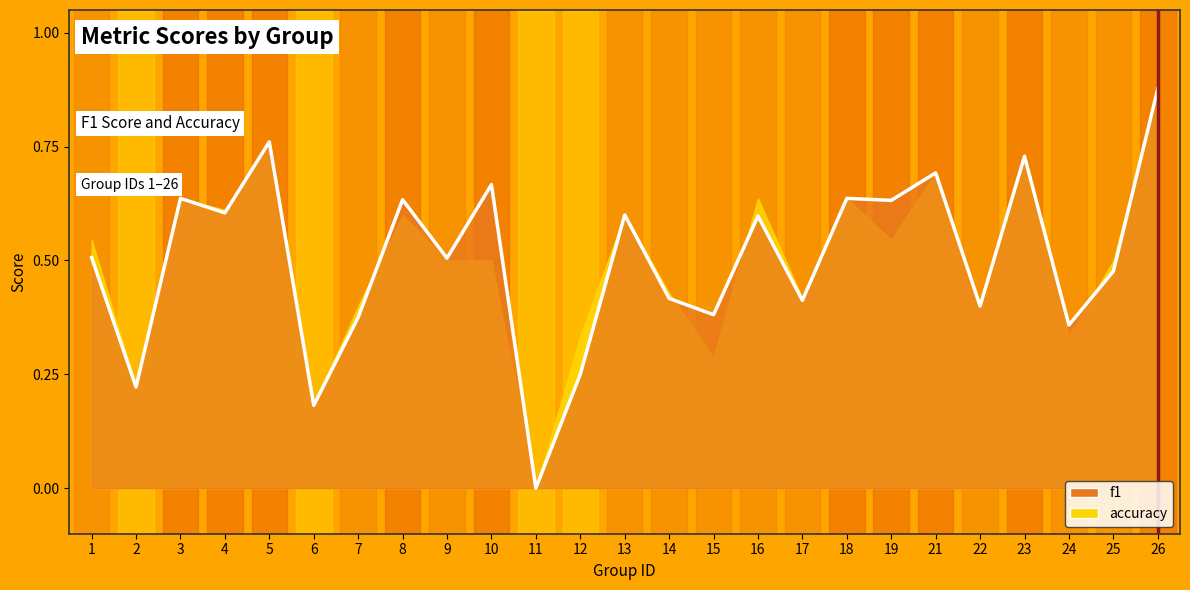

What is the value of the 17th point from the left?

0.4